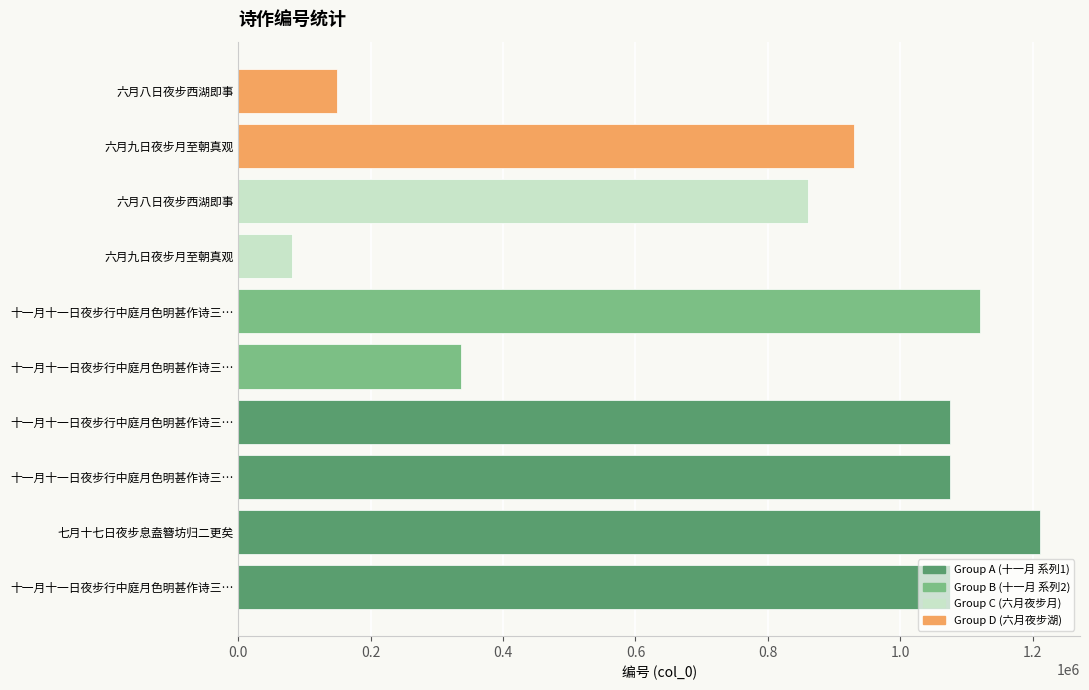

How many data points are less than 1075619?

5